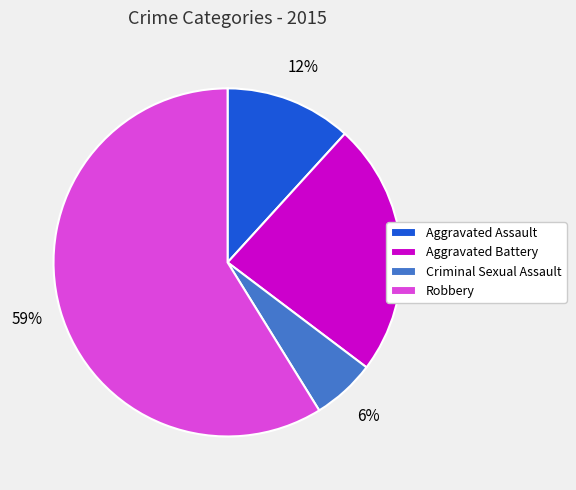

Which slice is the smallest?

Criminal Sexual Assault